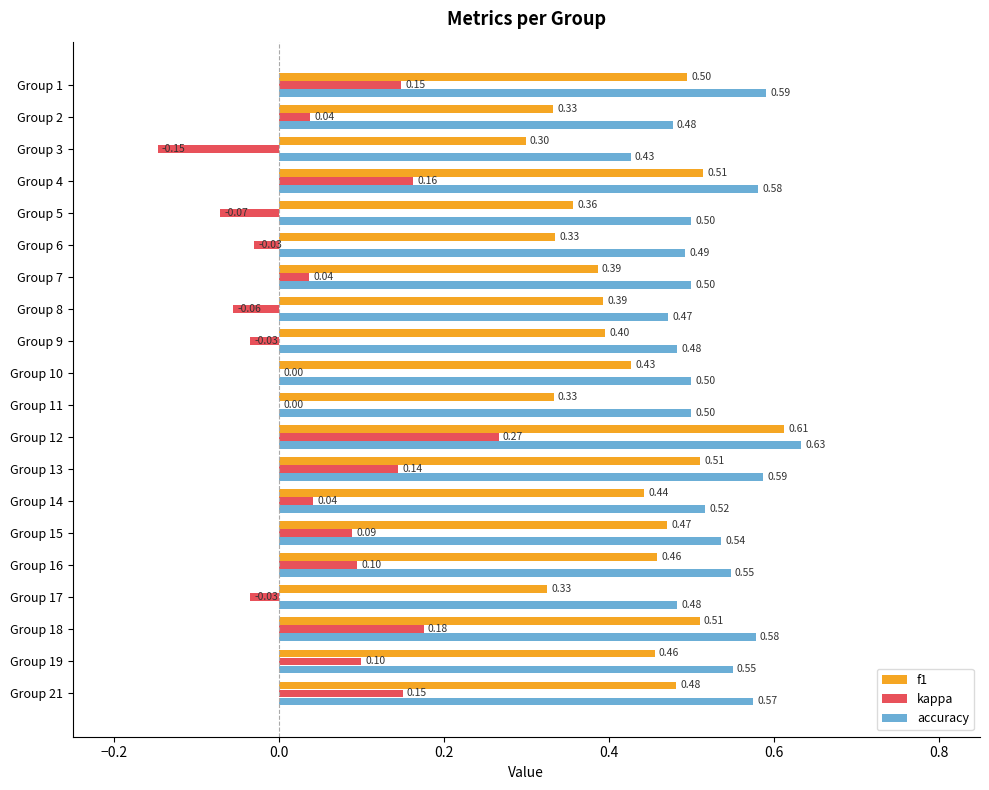

Is the value of accuracy at Group 14 greater than the value of f1 at Group 3?

Yes